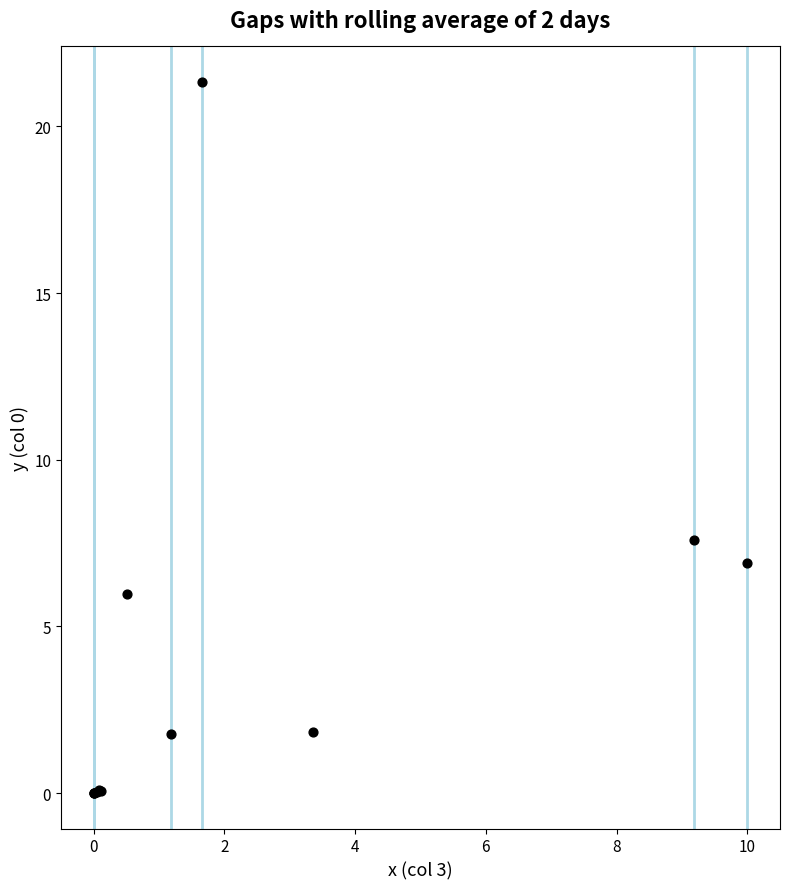

What Y value in the scatter plot is closest to 10?

7.6